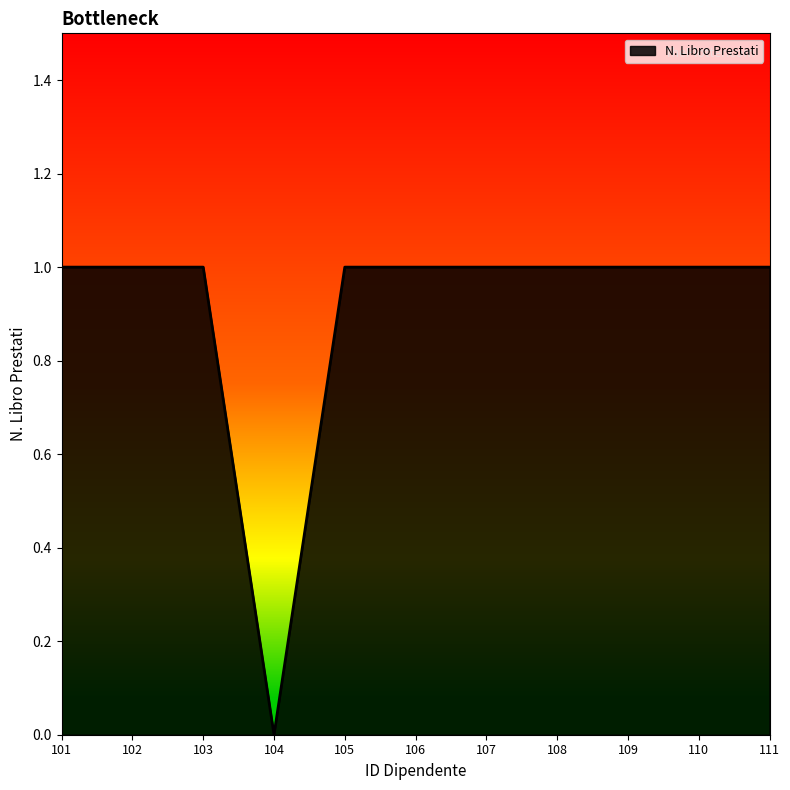

Approximately how many times larger is the value at 101 compared to 111?

1.0